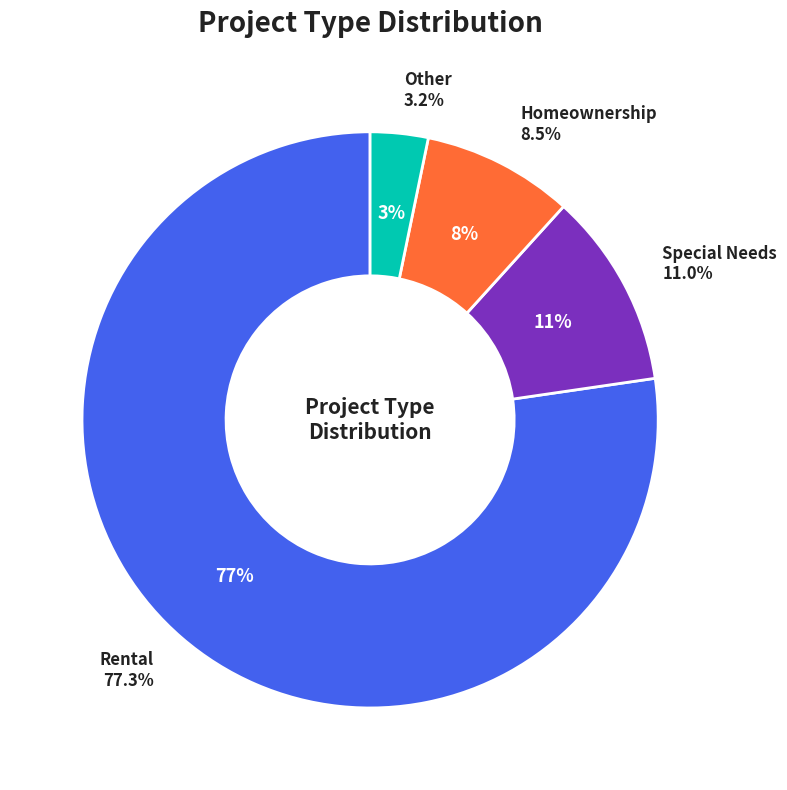

To the nearest percent, what percentage of the pie is Rental?

77%